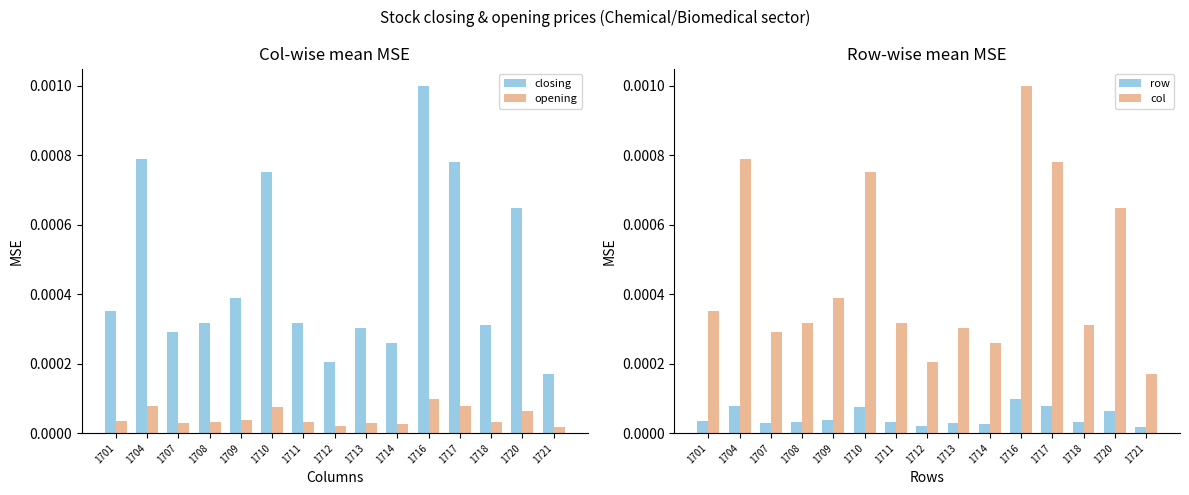

How many row values are between 0 and 1?

15